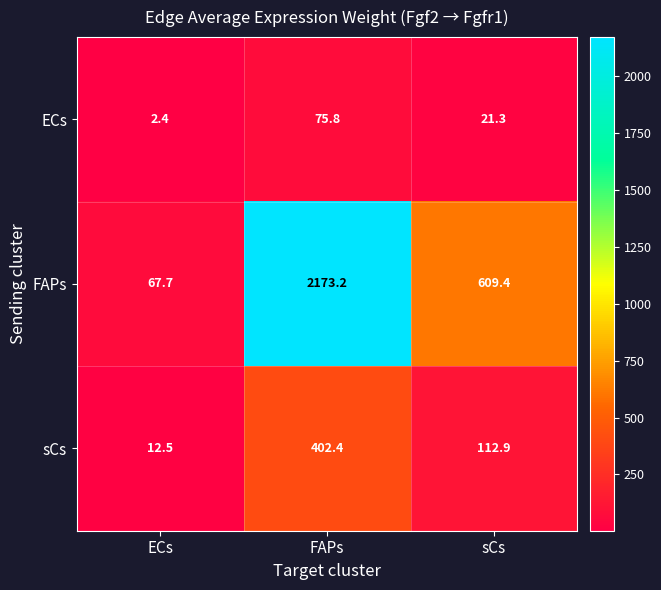

True or false: ECs has a value of 2.4 at ECs.

True